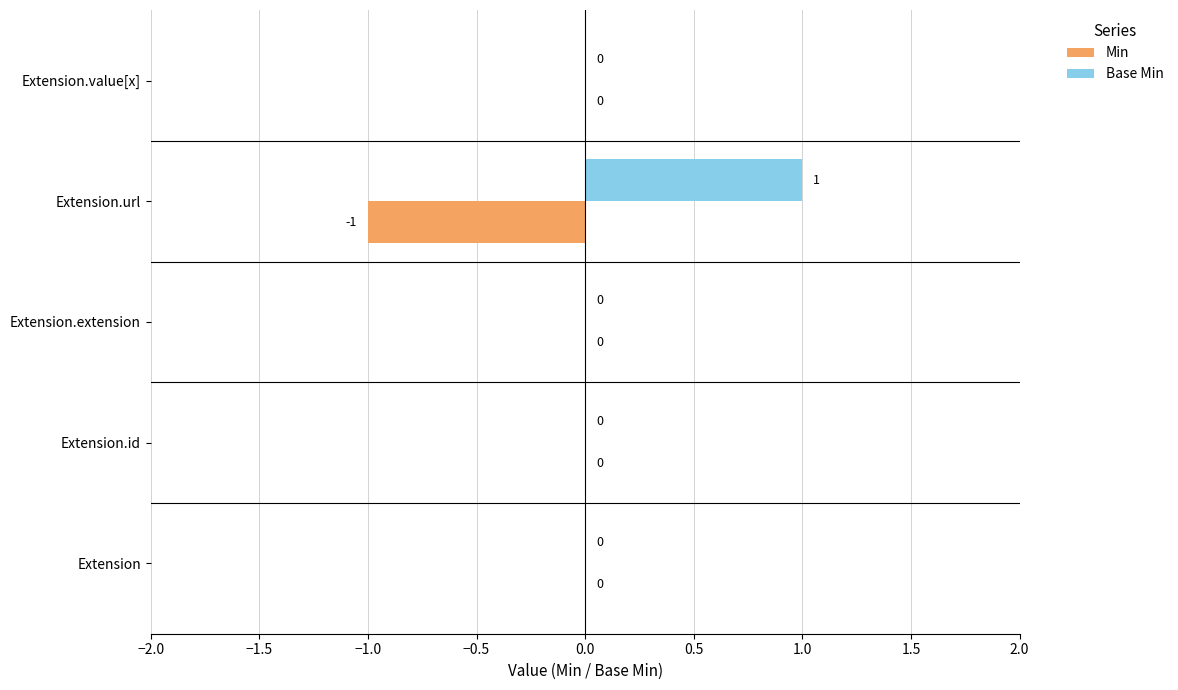

Is the value of Min at Extension.url greater than the value of Base Min at Extension?

No